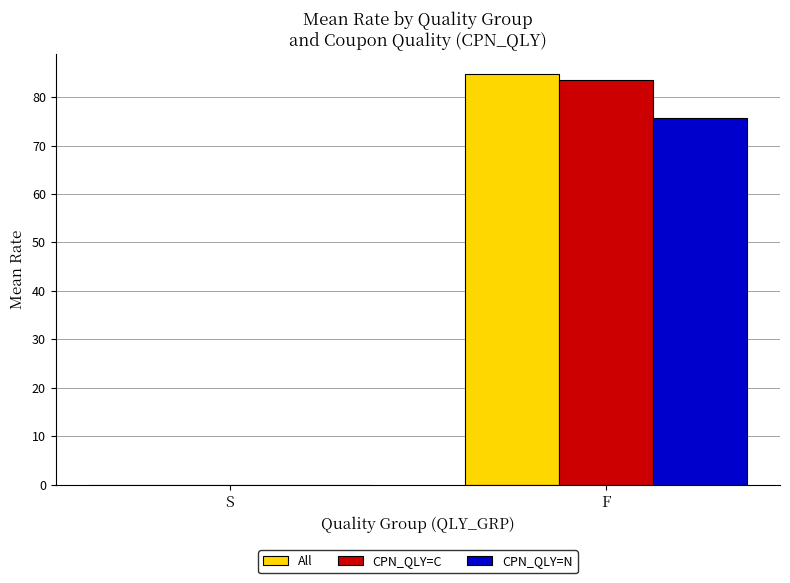

At which label does All first exceed 84?

F